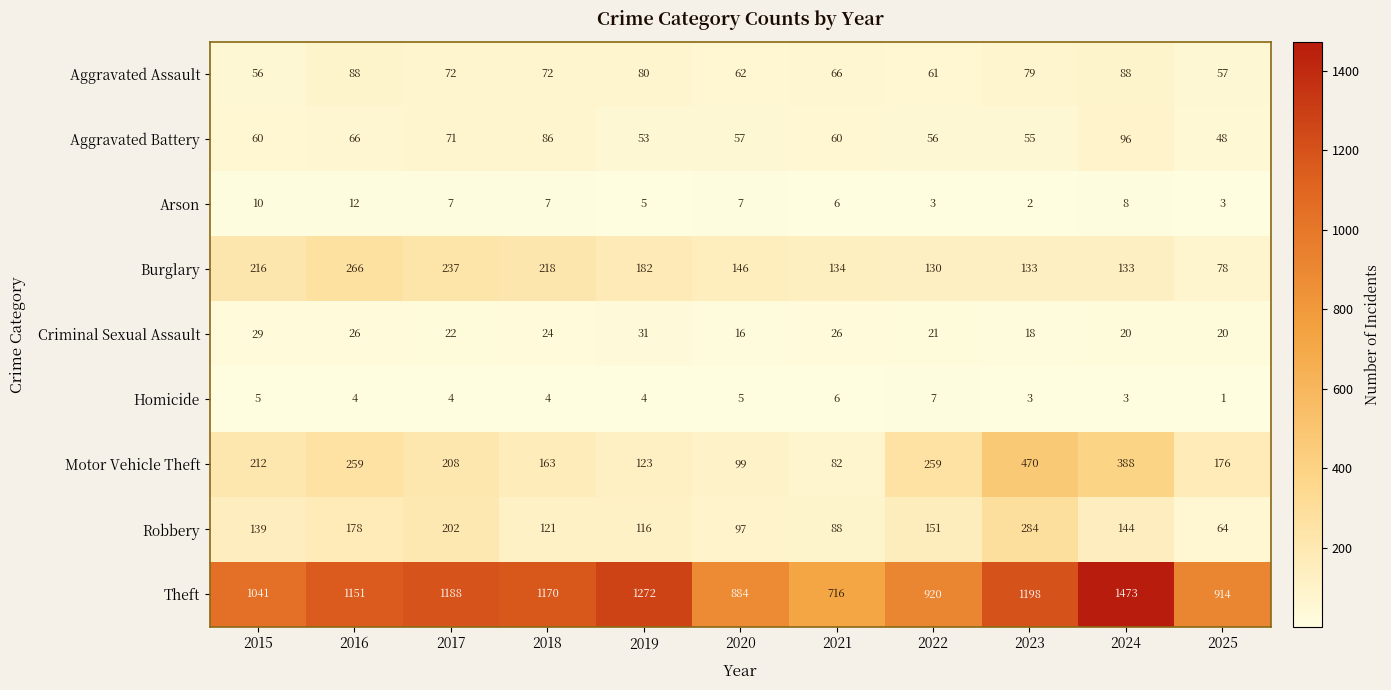

What is the difference between the highest and lowest values at 2023?

1196